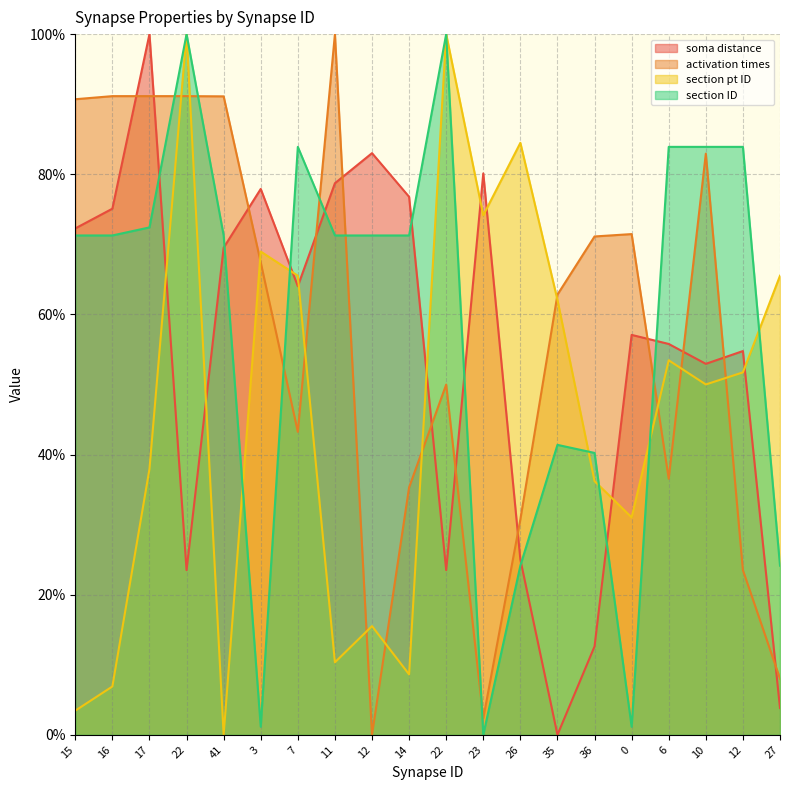

The value of activation times at 41 is 133.7. True or false?

False